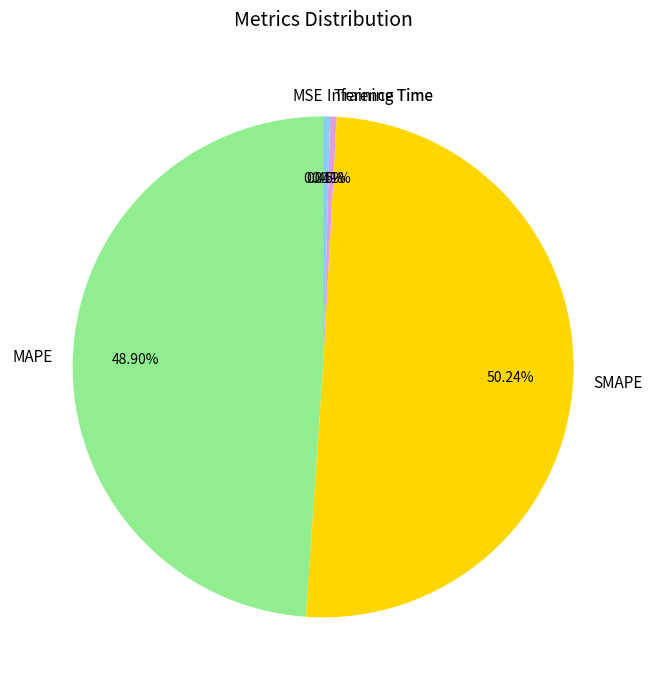

Which category accounts for the majority?

SMAPE